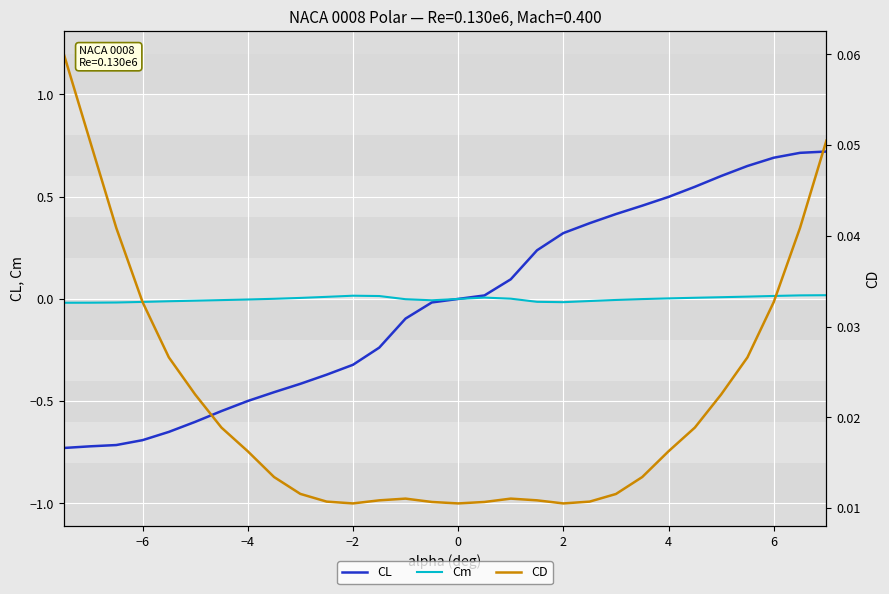

True or false: CL and Cm intersect in this chart.

False